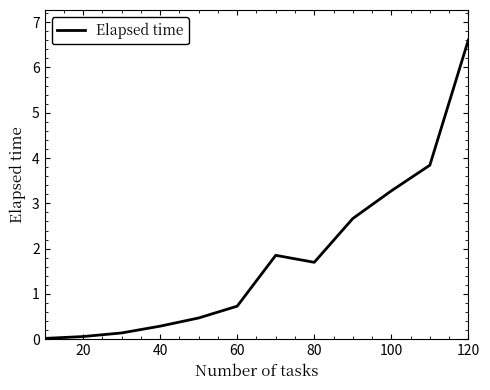

What is the greatest value displayed?

6.6